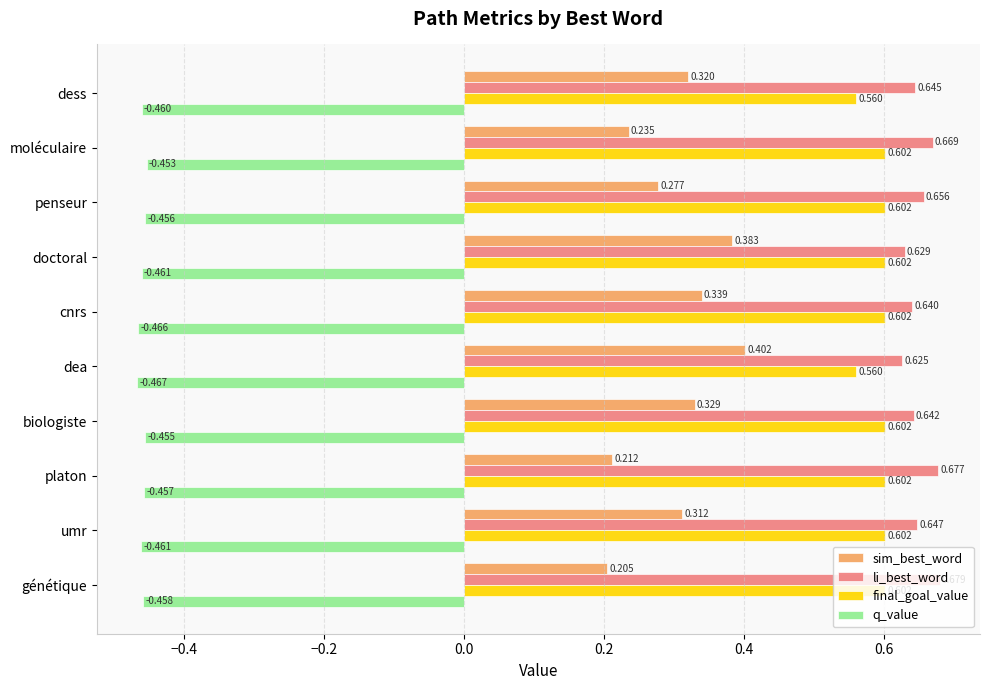

Which category has the highest value in the sim_best_word series?

dea